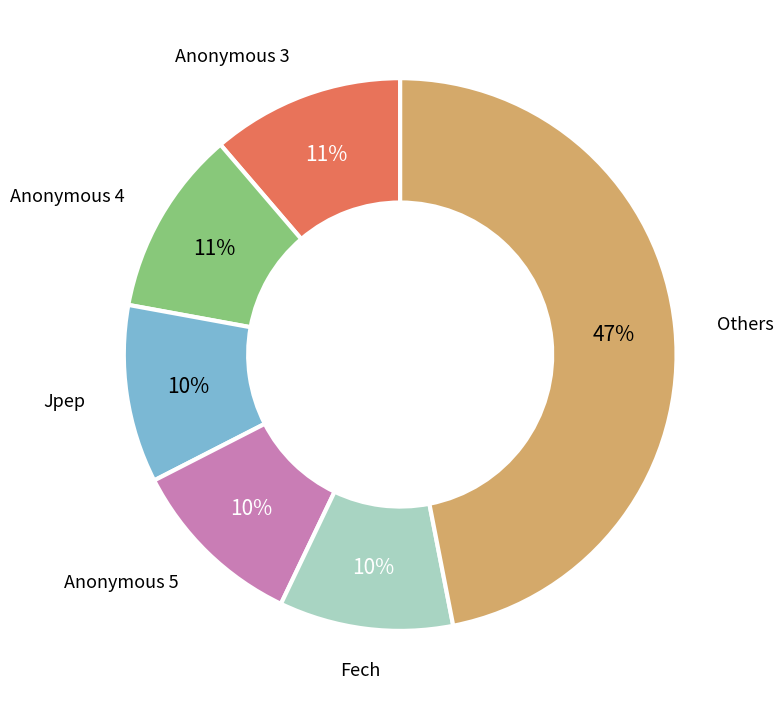

Count the number of slices in the pie.

6